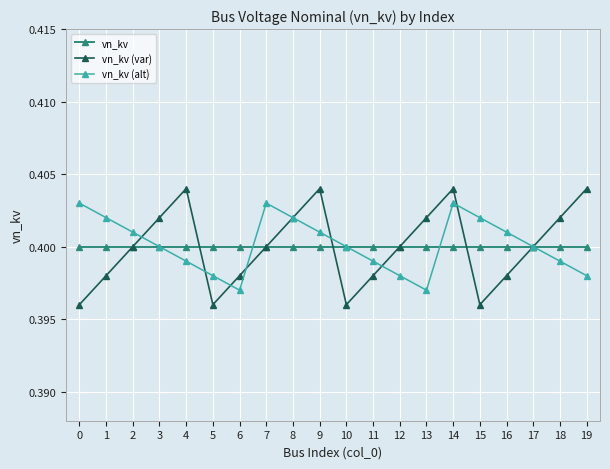

How many interior local peaks does the vn_kv (var) series have?

3